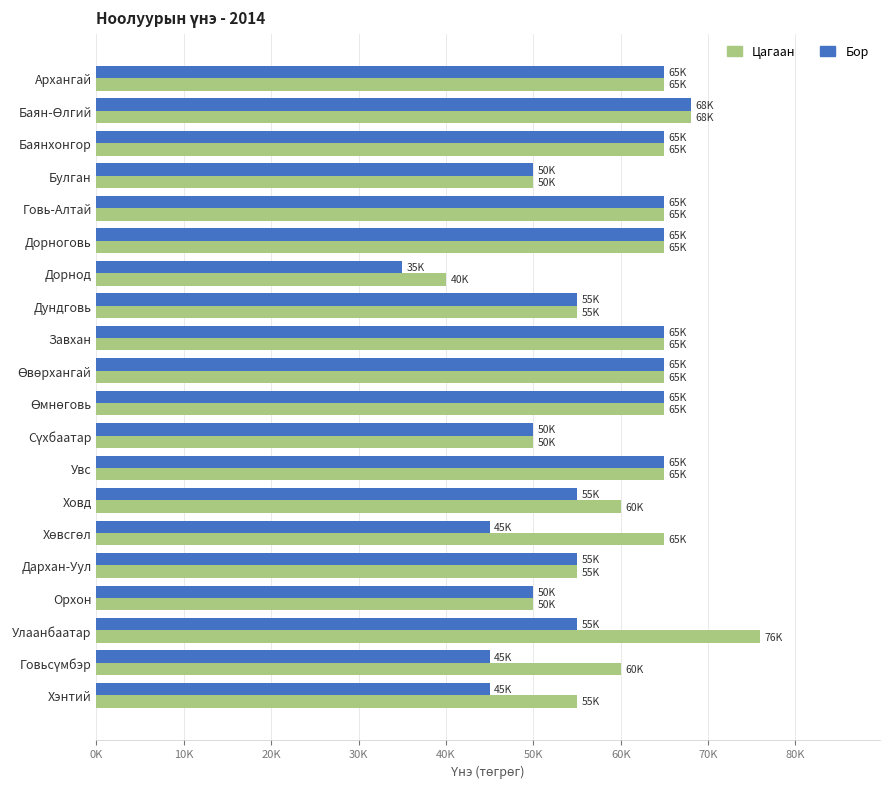

Which series has the largest range (max minus min)?

Цагаан